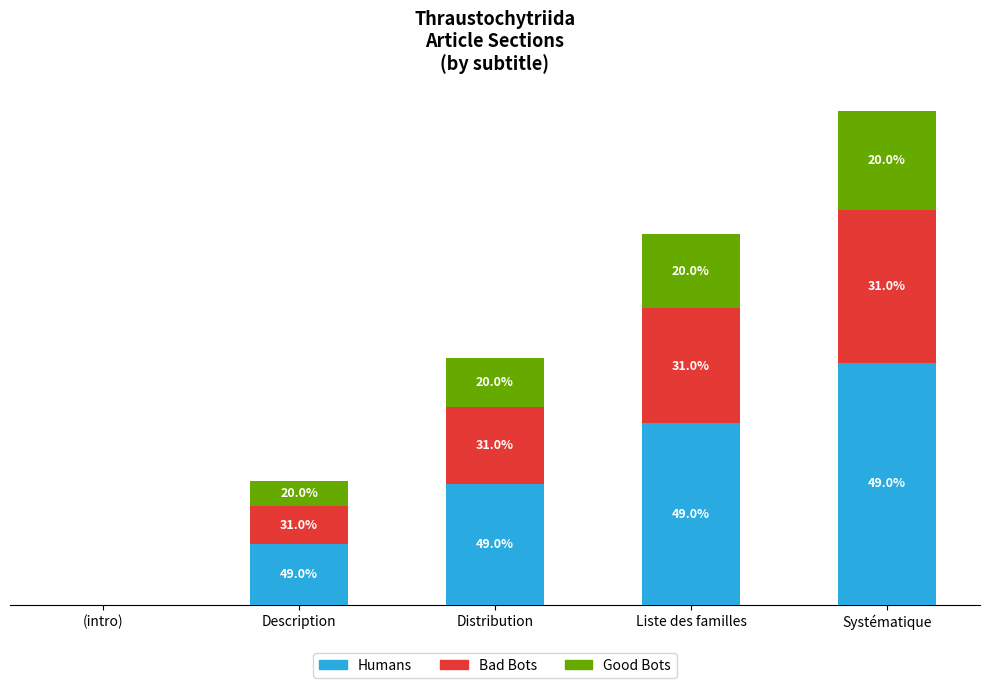

Are the bars horizontal?

No